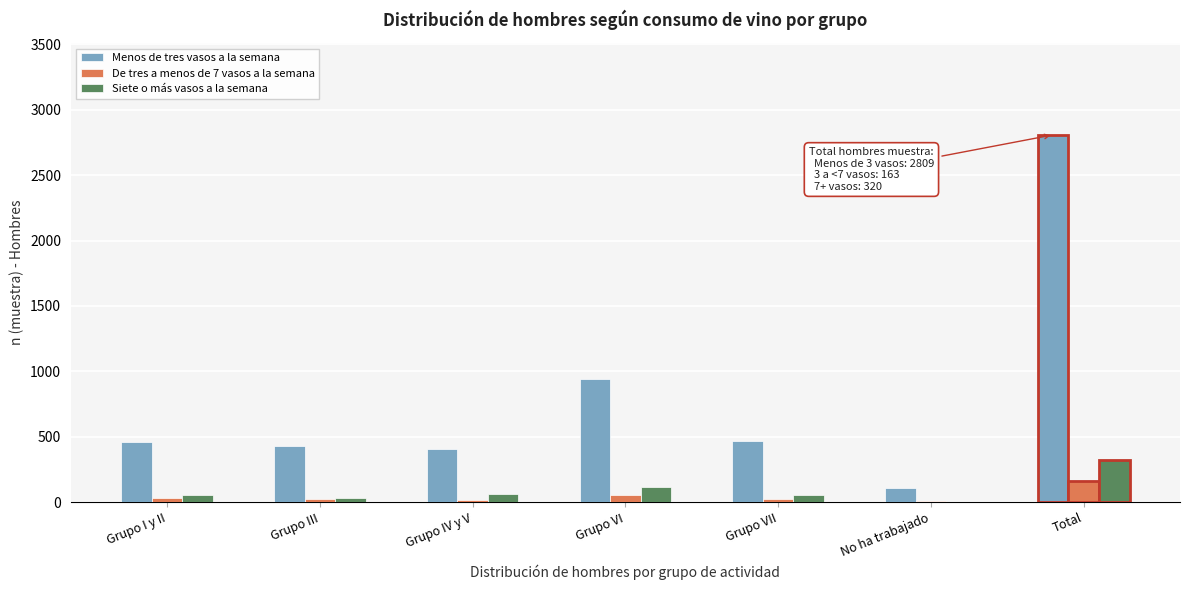

What is the sum of all Menos de tres vasos a la semana values?

5618